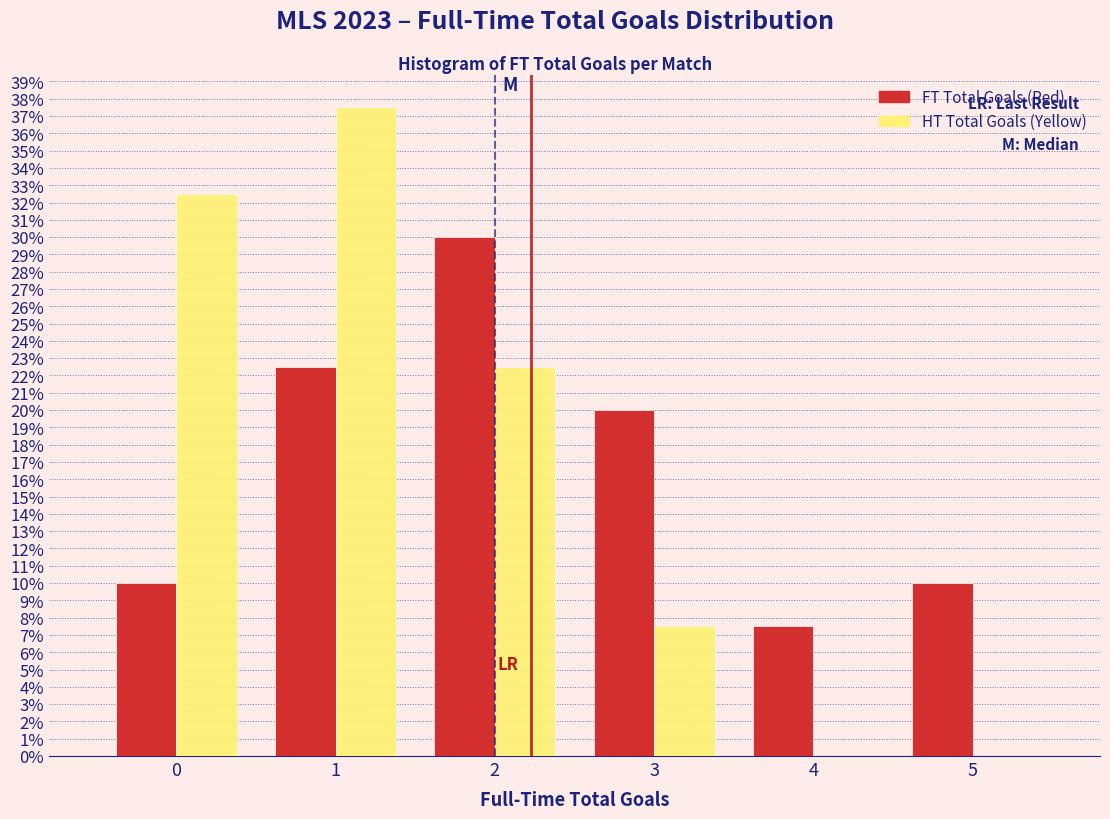

Reading left to right, list every range on the x-axis with the height of the bar of each series over it. The values are not printed on the chart, so give them approximately, as read against the axis.

-0.5 to 0.5: FT Total Goals (Red)=10.0	HT Total Goals (Yellow)=32.5
0.5 to 1.5: FT Total Goals (Red)=22.5	HT Total Goals (Yellow)=37.5
1.5 to 2.5: FT Total Goals (Red)=30.0	HT Total Goals (Yellow)=22.5
2.5 to 3.5: FT Total Goals (Red)=20.0	HT Total Goals (Yellow)=7.5
3.5 to 4.5: FT Total Goals (Red)=7.5	HT Total Goals (Yellow)=0
4.5 to 5.5: FT Total Goals (Red)=10.0	HT Total Goals (Yellow)=0